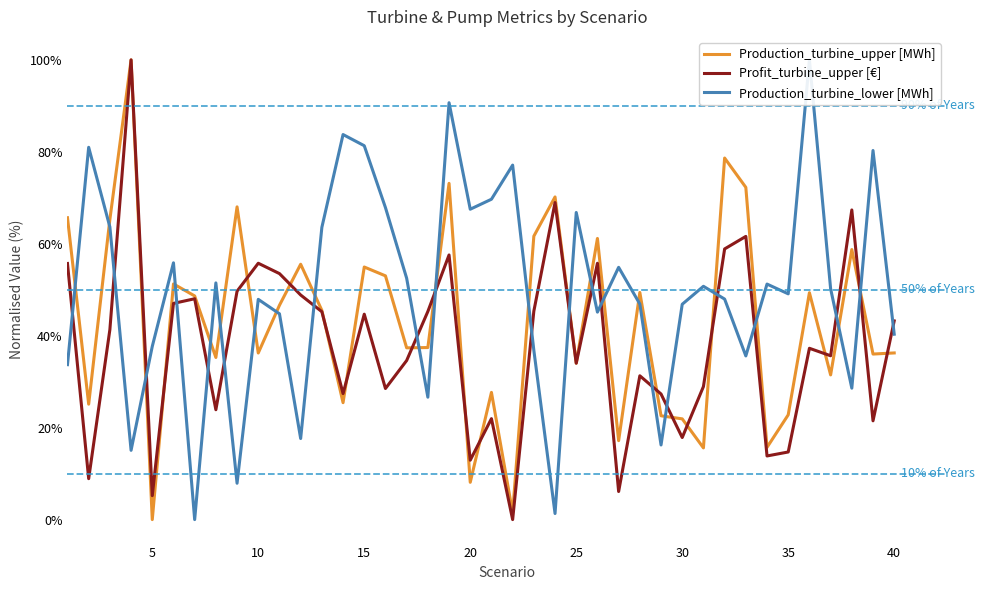

What is the maximum value for Production_turbine_upper [MWh]?

100.0